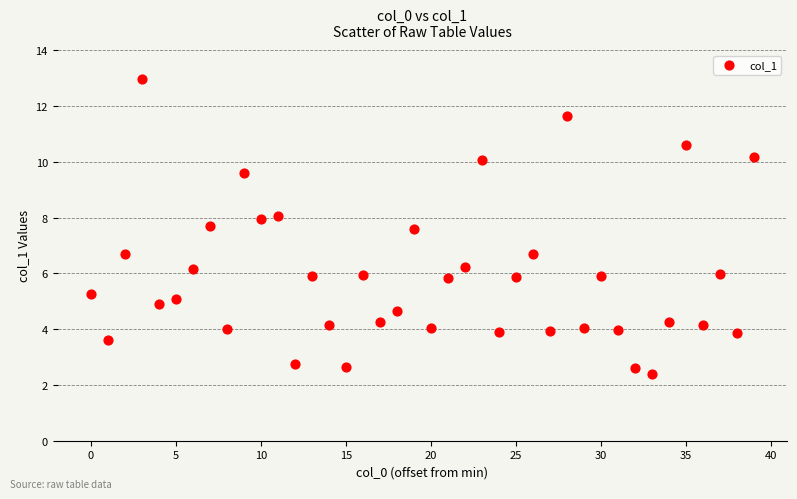

What is the range of Y values (max minus min)?

10.6